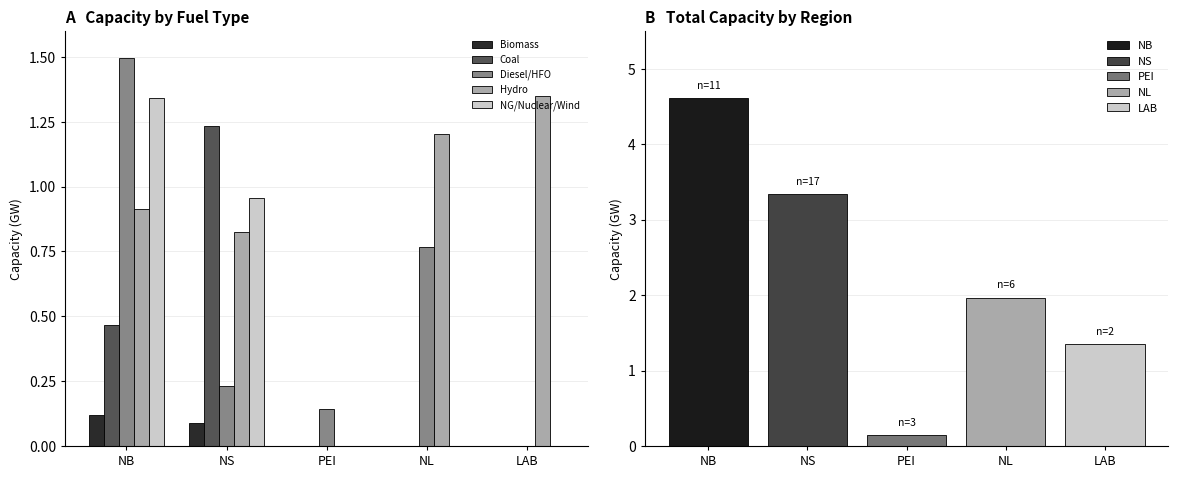

What is the label of the 2nd bar from the left?

NS